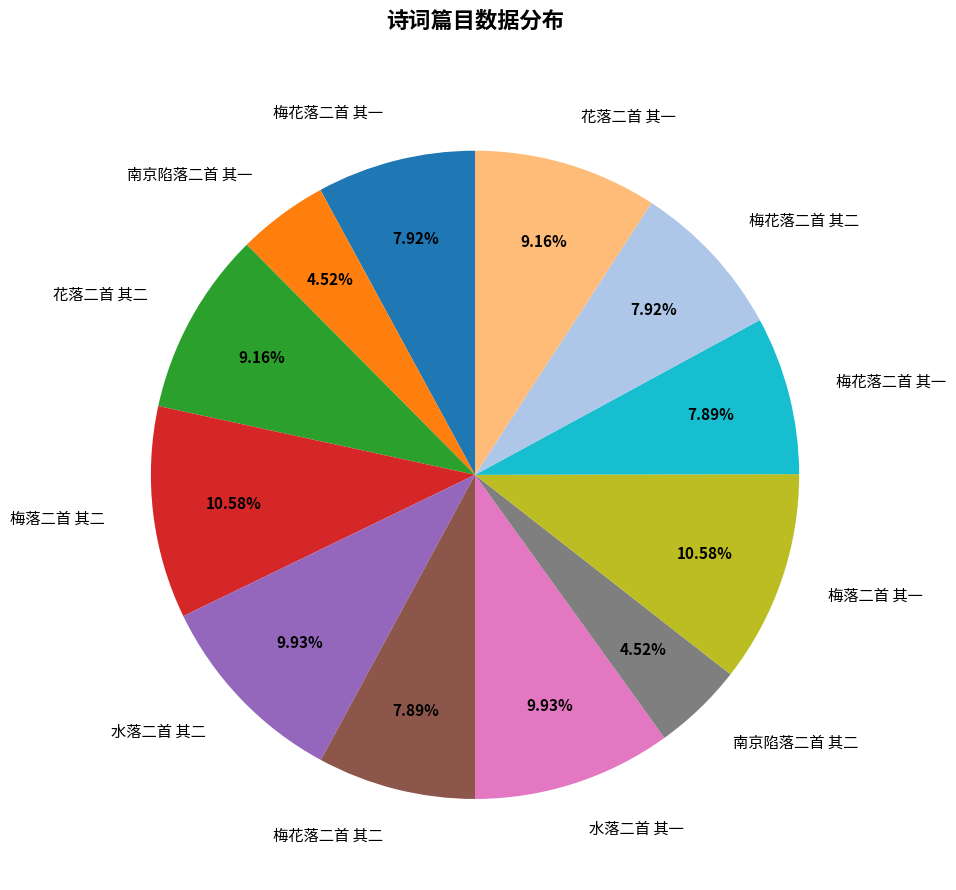

Is there any slice that represents more than half of the pie?

No